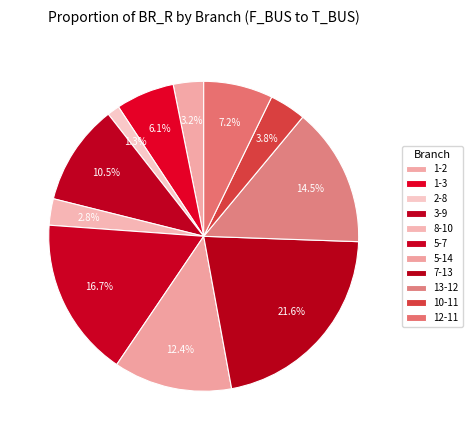

How many segments does this pie chart have?

11